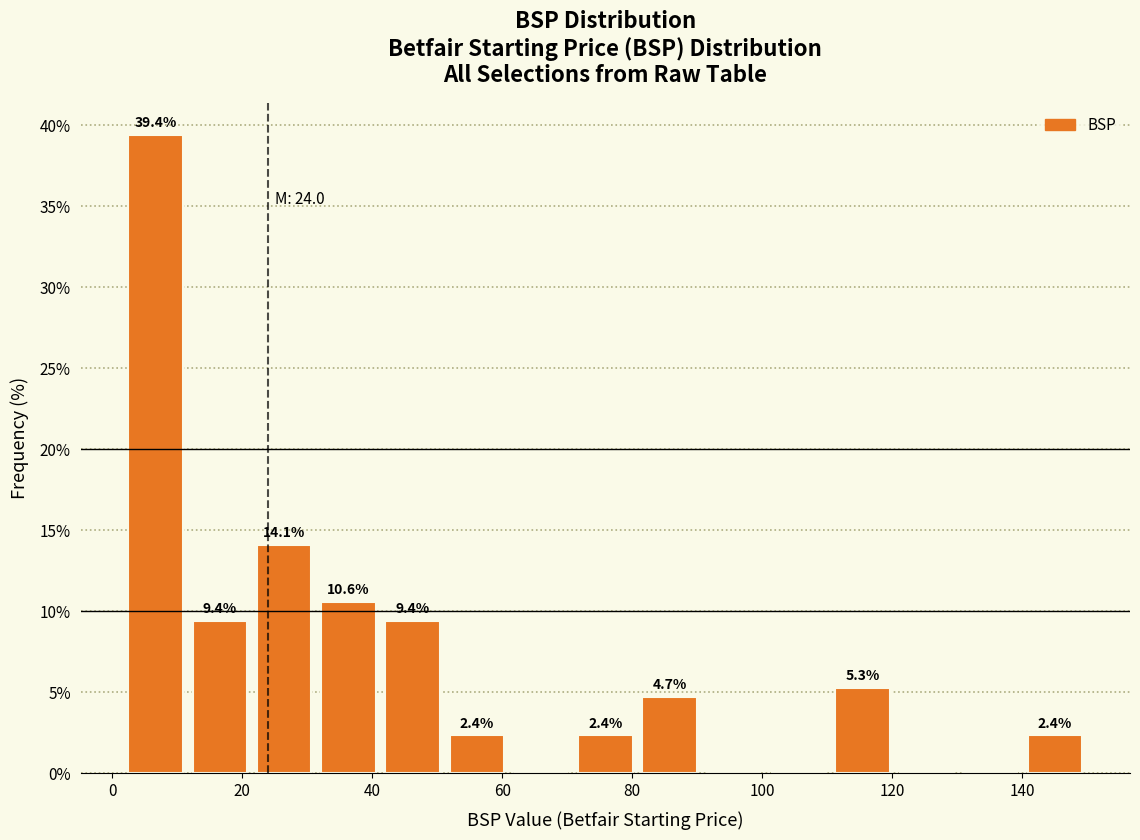

Which range on the x-axis has the tallest bar?

2 to 12